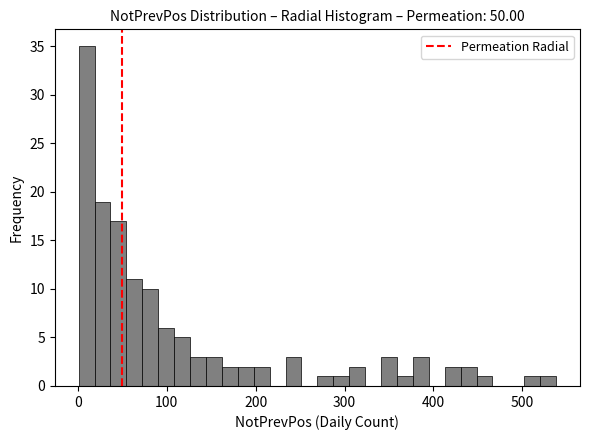

Read against the x-axis, roughly where is the centre of the tallest bar?

10